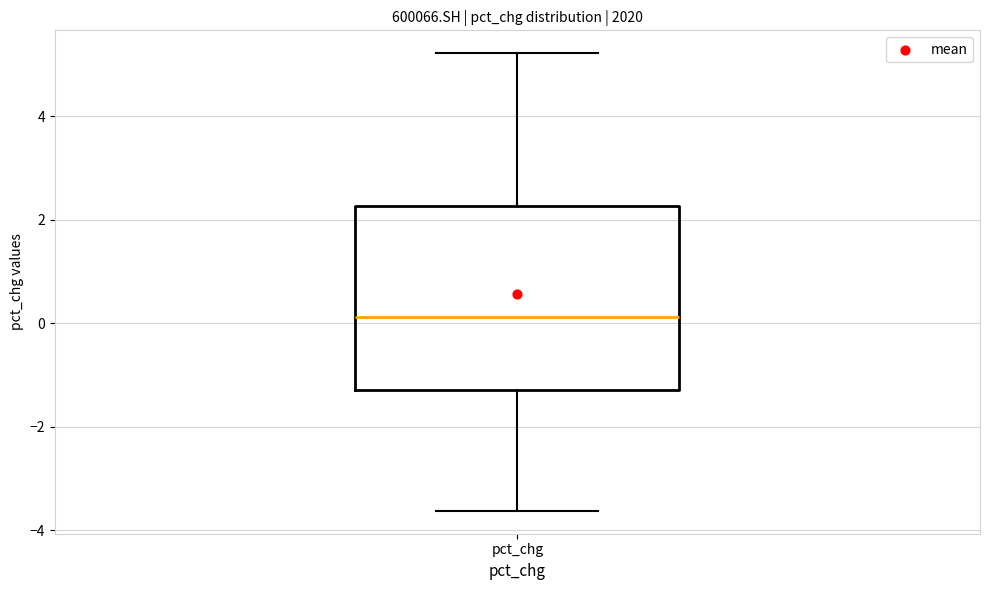

Transcribe this box plot: give where the median line is, the range the box spans, and where the two whiskers end, as read against the y-axis. The values are not printed on the chart, so give them approximately, as read against the axis.

median 0.2, box -1.2 to 2.2, whiskers -3.6 to 5.2